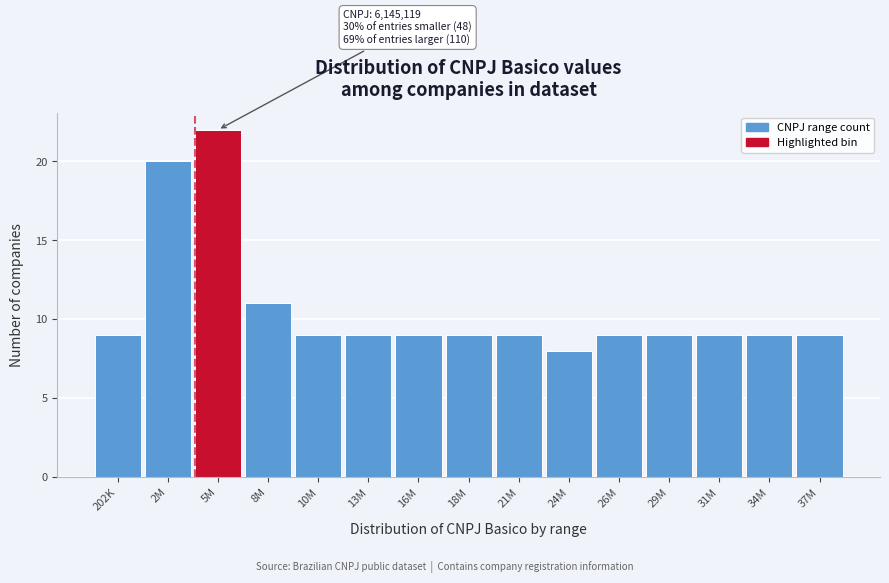

Reading left to right, what are all the values shown in this chart?

9	20	22	11	9	9	9	9	9	8	9	9	9	9	9